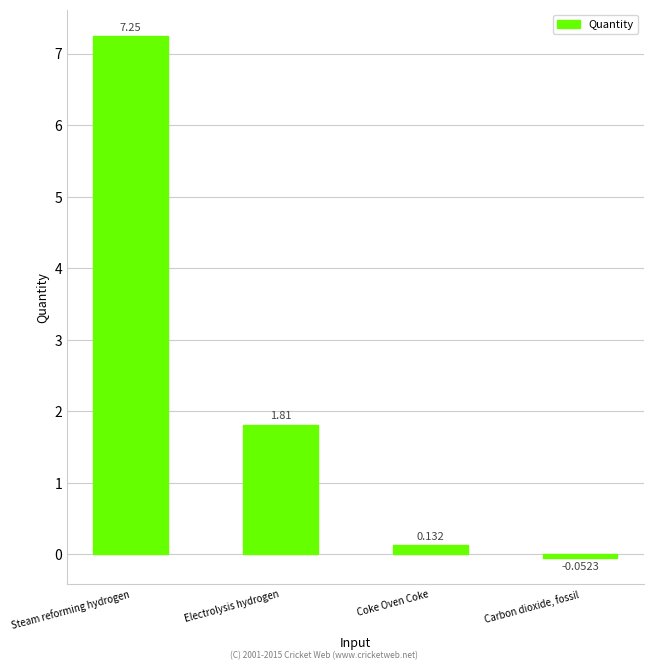

Which label corresponds to the largest value in the chart?

Steam reforming hydrogen